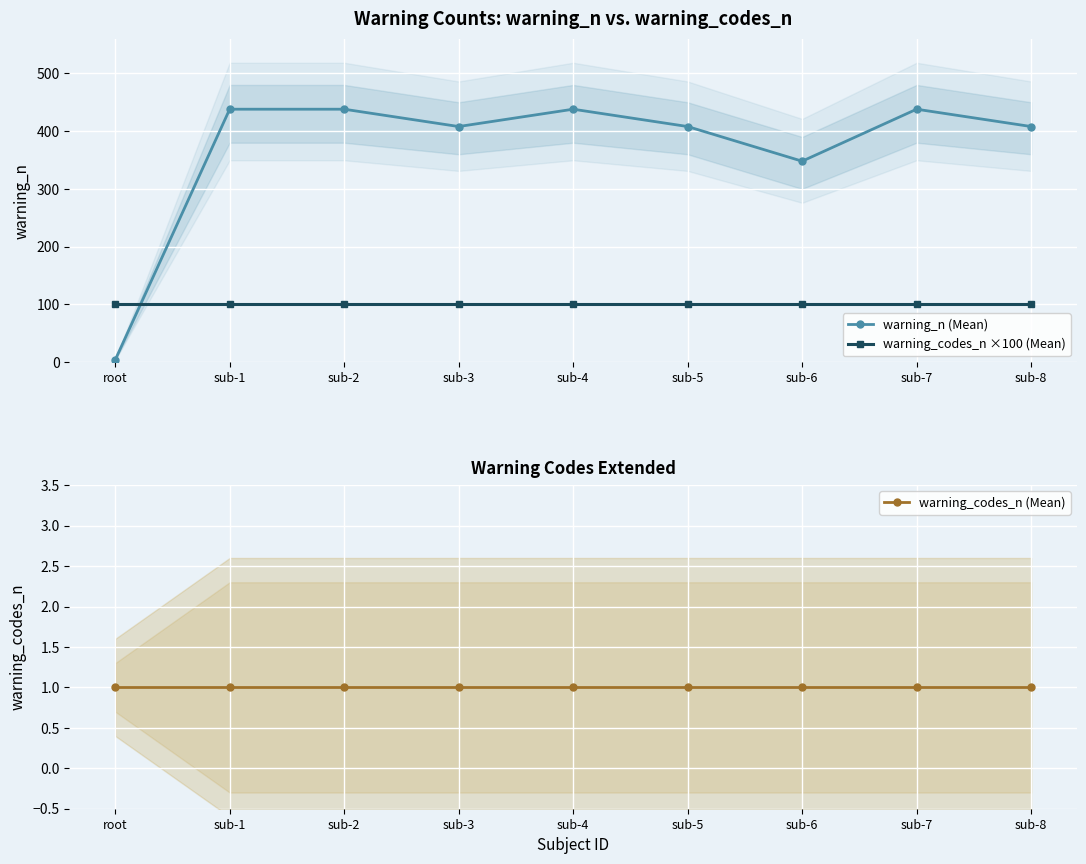

Is this an area chart (filled region under the line)?

No